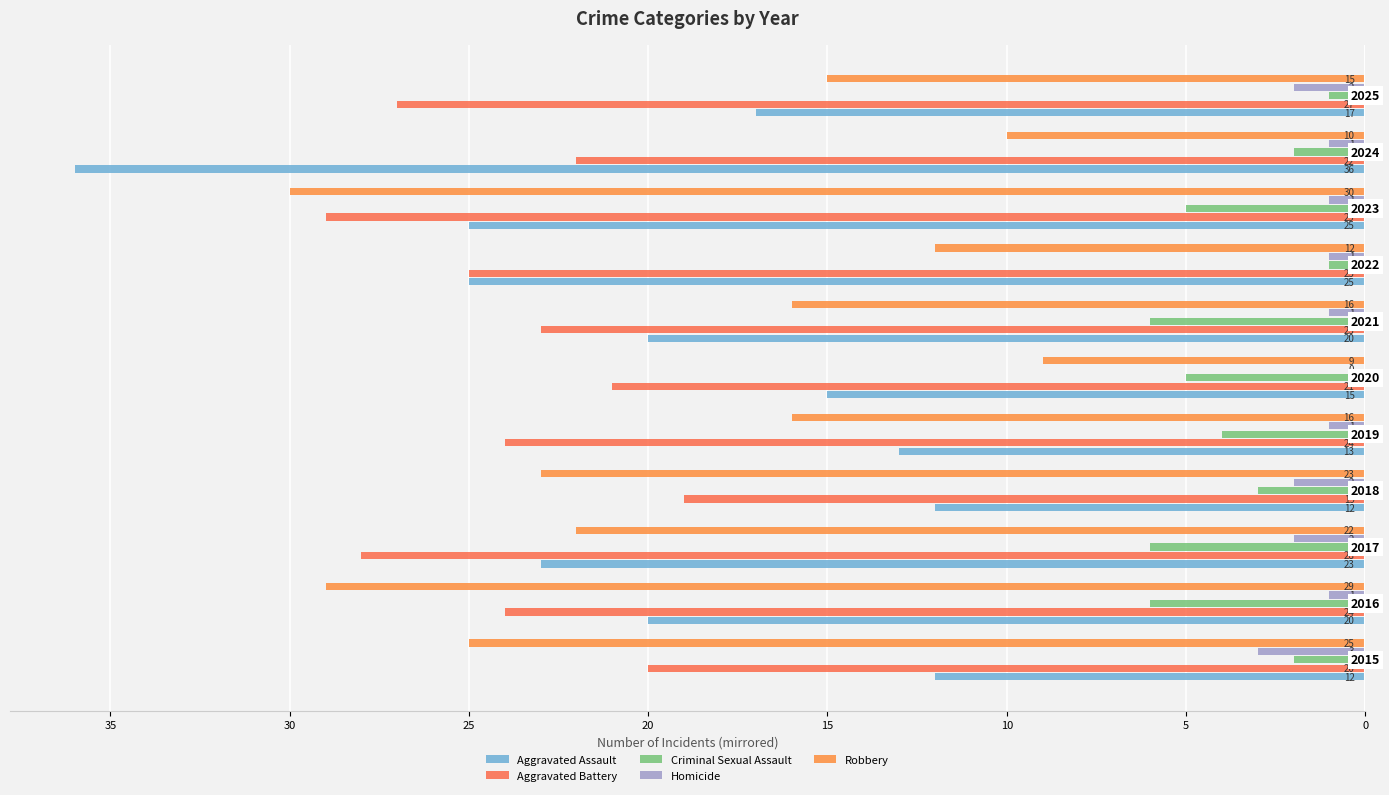

Reading left to right, what are all the values shown in this chart?

Aggravated Assault: -12	-20	-23	-12	-13	-15	-20	-25	-25	-36	-17
Aggravated Battery: -20	-24	-28	-19	-24	-21	-23	-25	-29	-22	-27
Criminal Sexual Assault: -2	-6	-6	-3	-4	-5	-6	-1	-5	-2	-1
Homicide: -3	-1	-2	-2	-1	0	-1	-1	-1	-1	-2
Robbery: -25	-29	-22	-23	-16	-9	-16	-12	-30	-10	-15